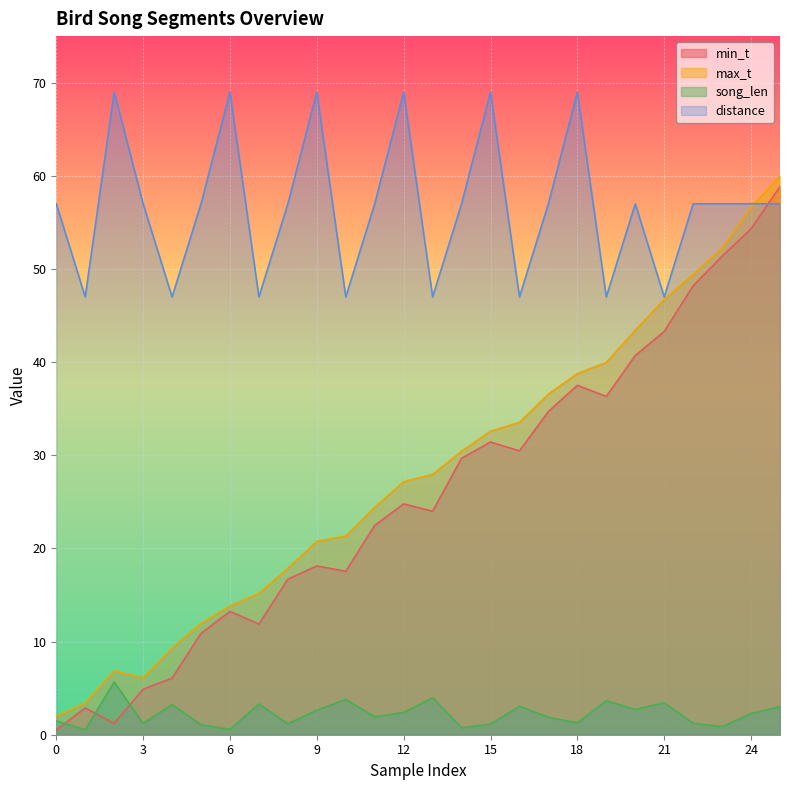

Which category has the highest value across all series?

2